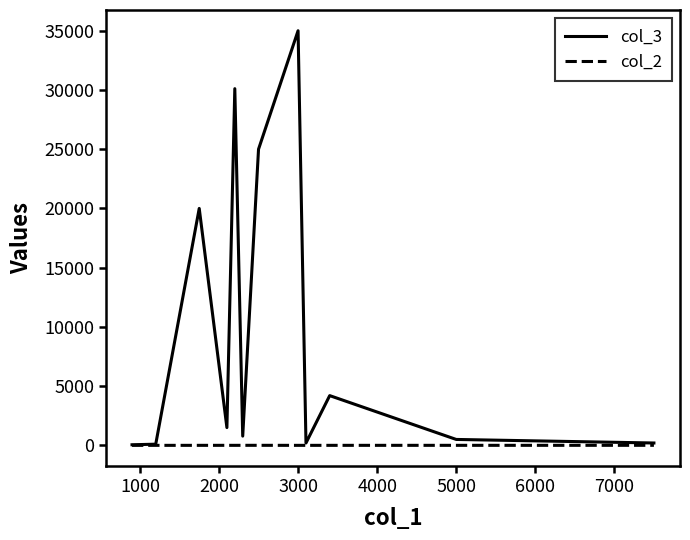

How many lines are shown in the chart?

2